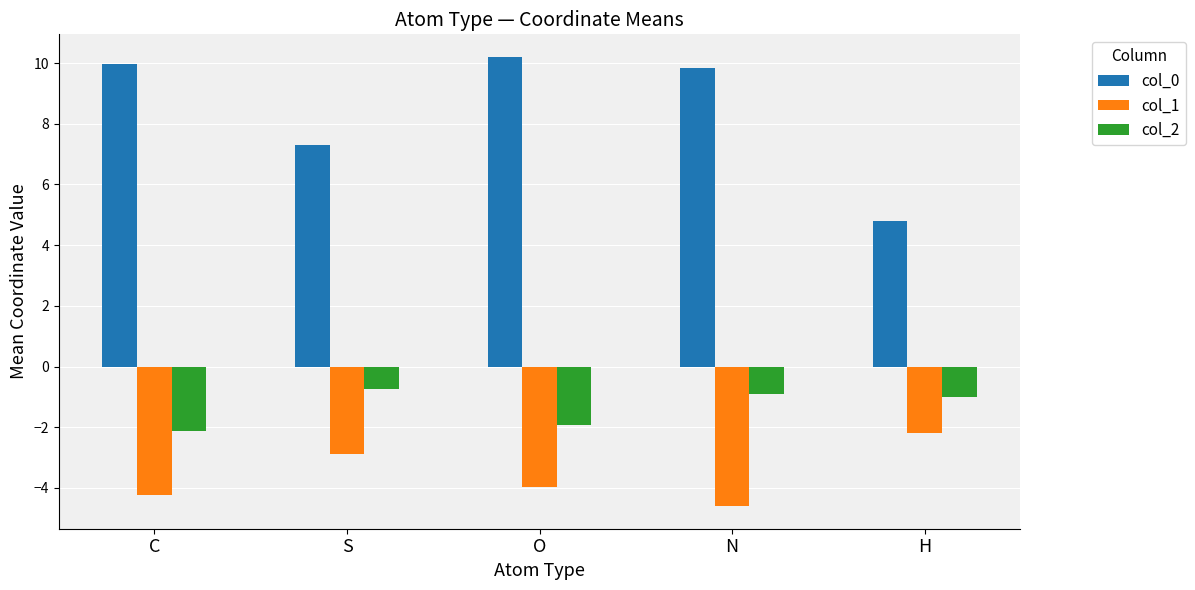

What position from the left is C?

1